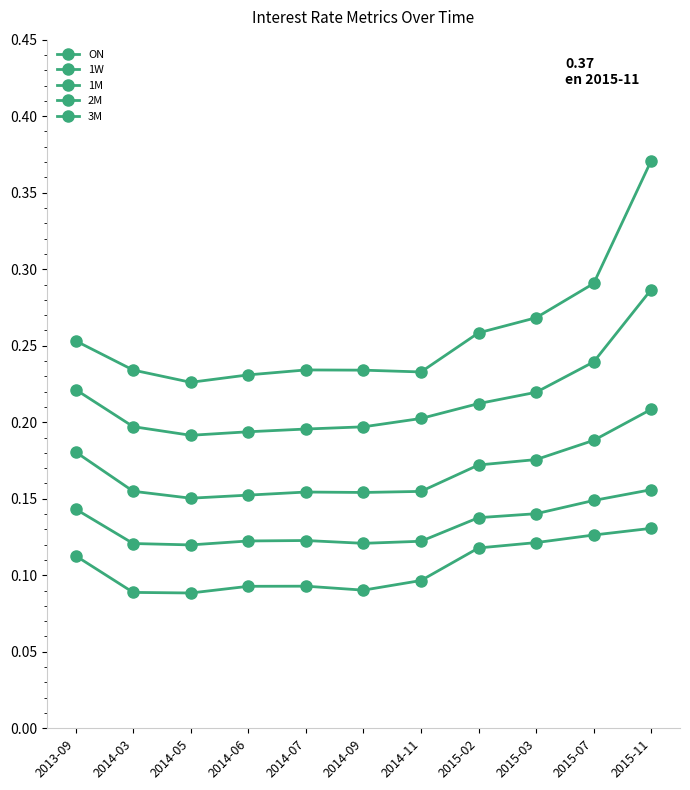

How many categories are shown in the chart?

11